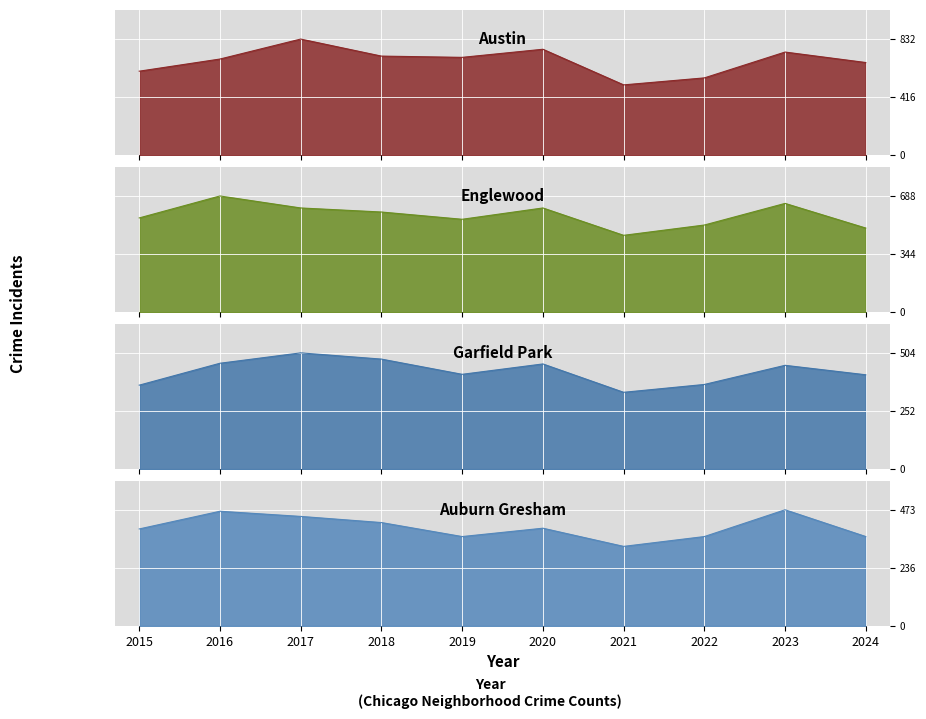

What is the average value of the Englewood series?

574